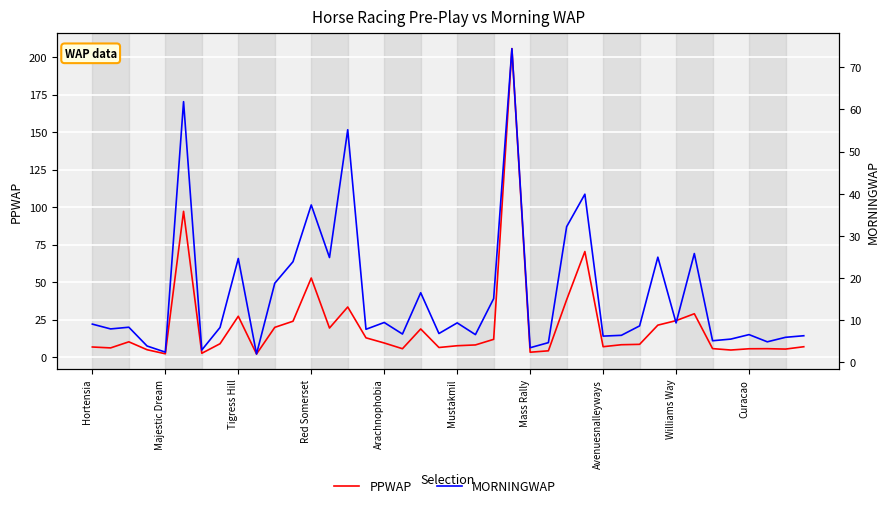

Reading left to right, extract all data points from this chart.

PPWAP: 6.8	6.2	10.3	5.0	2.3	97.2	2.6	9.0	27.3	2.2	19.9	24.0	52.8	19.5	33.5	12.9	9.5	5.7	18.8	6.5	7.7	8.2	11.9	205.7	3.3	4.3	38.3	70.4	7.0	8.3	8.6	21.4	24.4	29.0	5.7	4.8	5.6	5.7	5.4	7.0
MORNINGWAP: 9.1	7.9	8.3	3.9	2.4	61.9	2.9	8.3	24.7	2.0	18.8	23.9	37.4	24.9	55.2	7.9	9.5	6.7	16.5	6.9	9.4	6.6	15.1	74.4	3.5	4.7	32.2	39.9	6.2	6.4	8.7	25.0	9.4	25.8	5.1	5.5	6.6	4.9	6.0	6.3